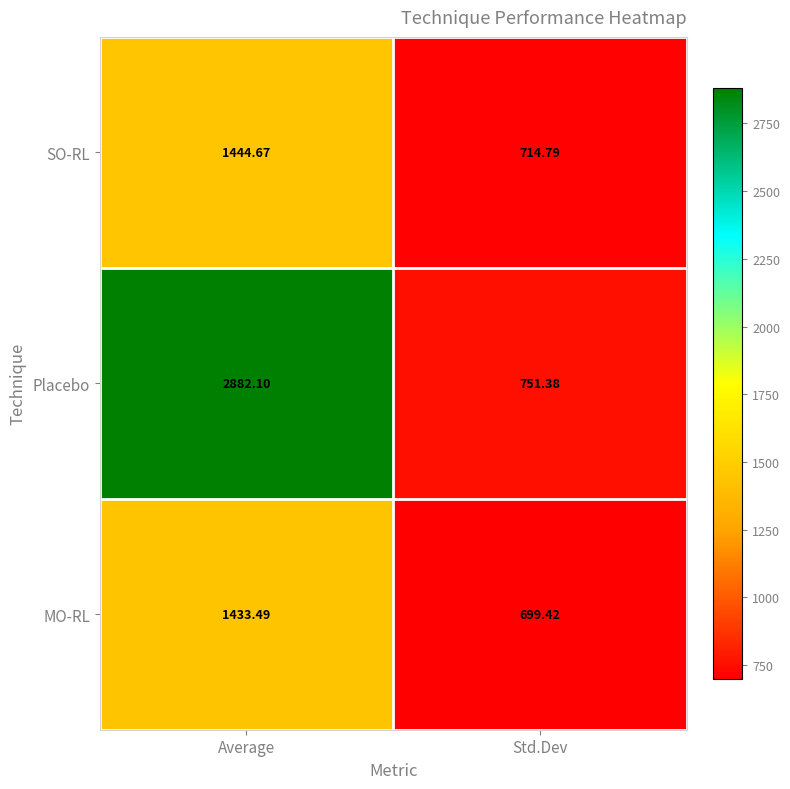

Which series changed the most between Average and Std.Dev?

Placebo